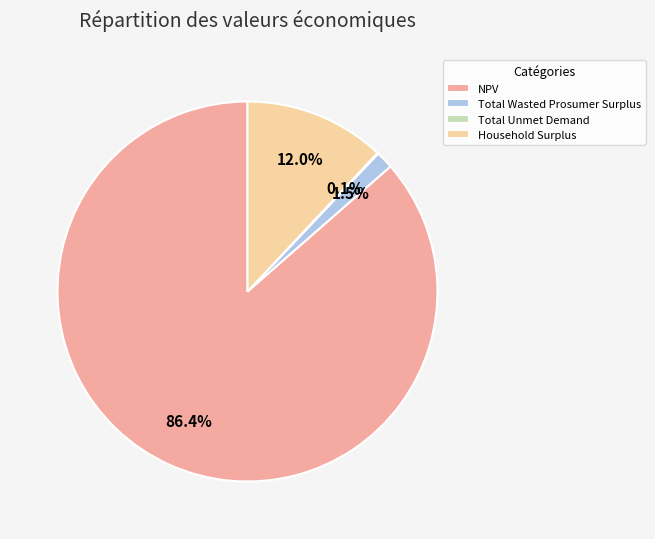

To the nearest percent, what is the difference between the NPV and Household Surplus slice percentages?

74%